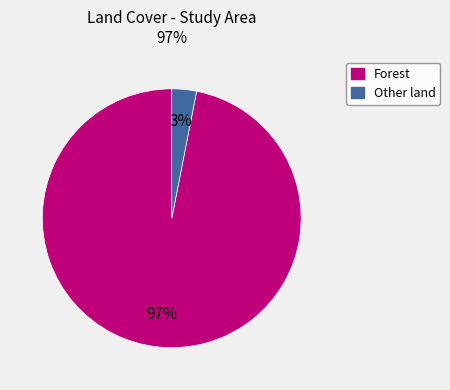

To the nearest percent, what is the average slice percentage?

50%